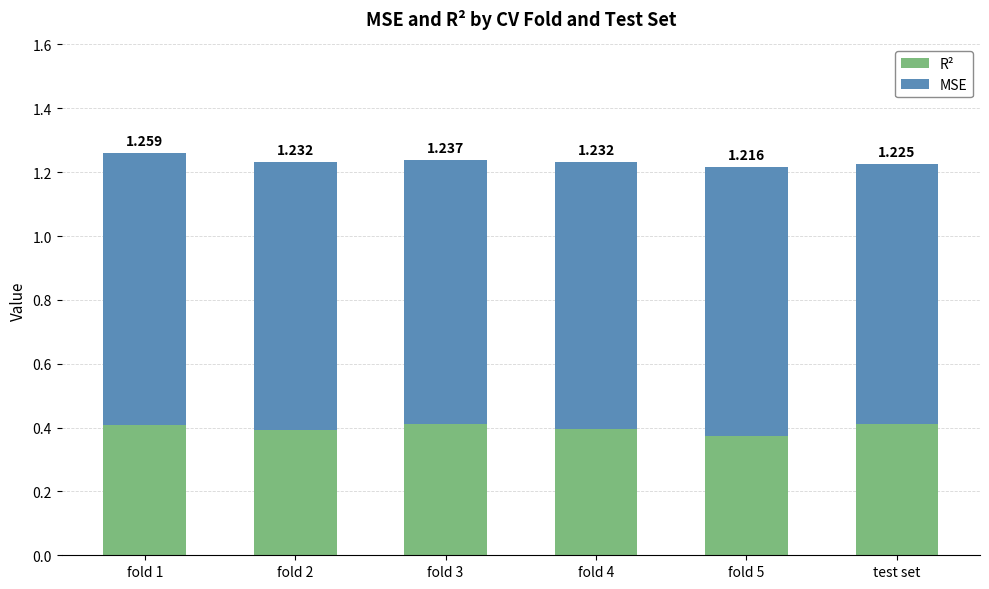

Does the chart contain any negative values?

No